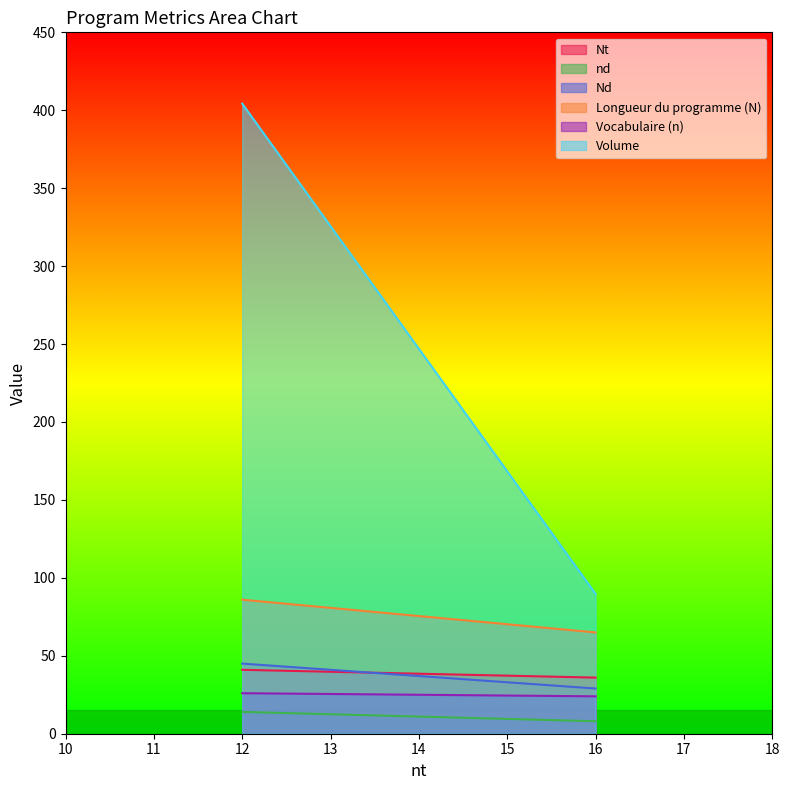

What value does the Nt series have at 12?

41.0